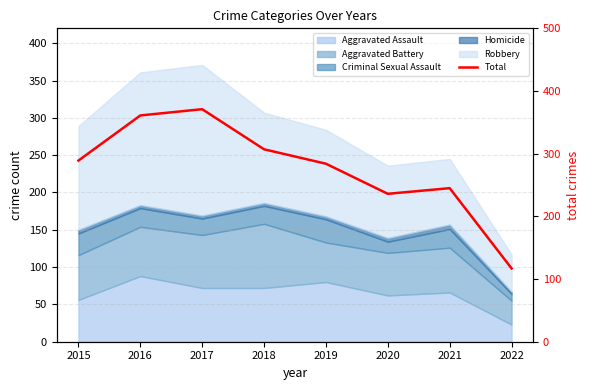

Is it true that the value at 2020 is 236?

True